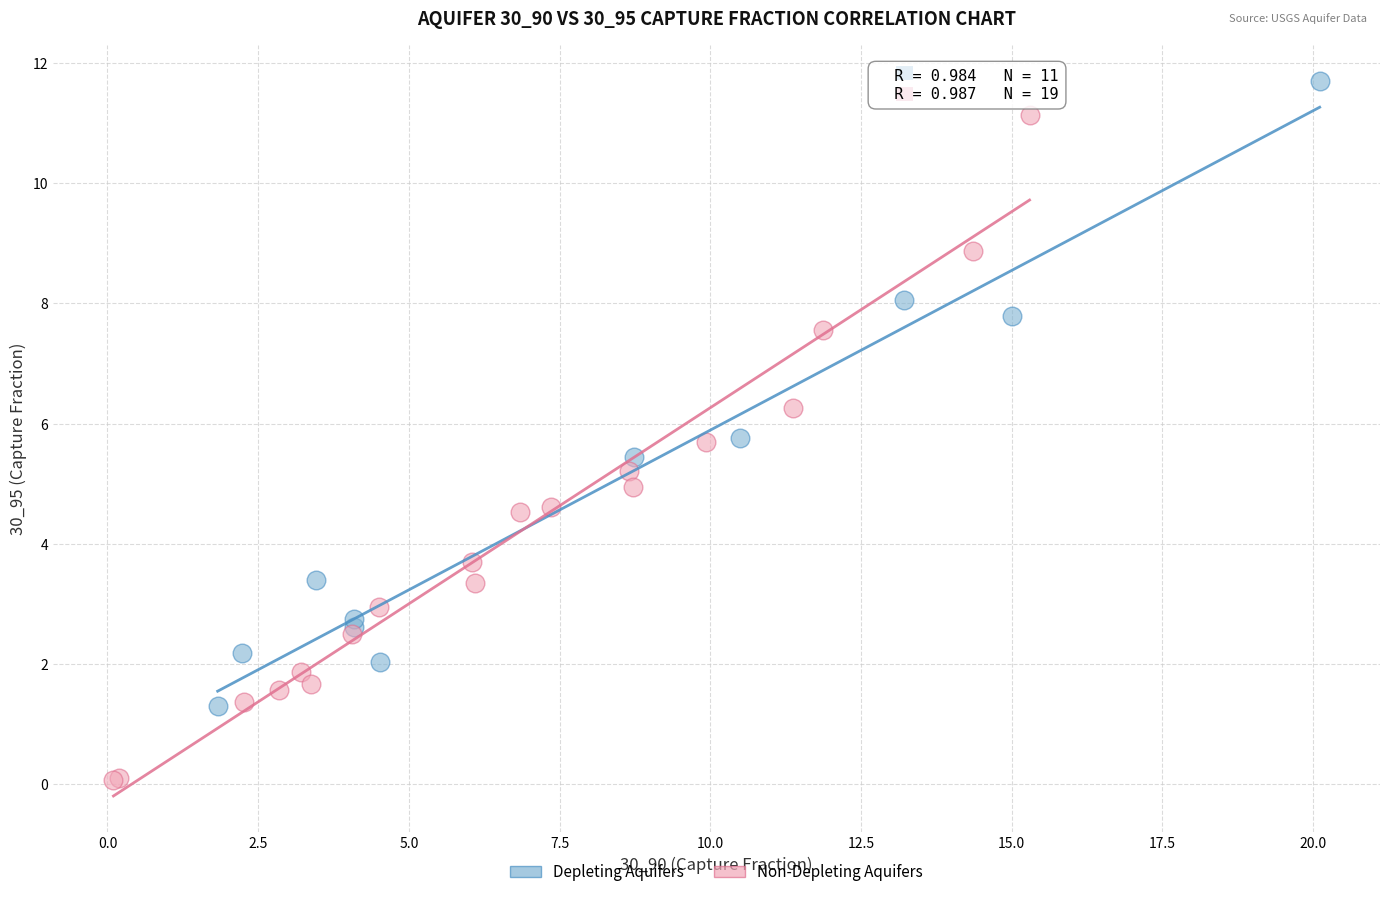

Which series reaches the minimum Y coordinate?

Non-Depleting Aquifers